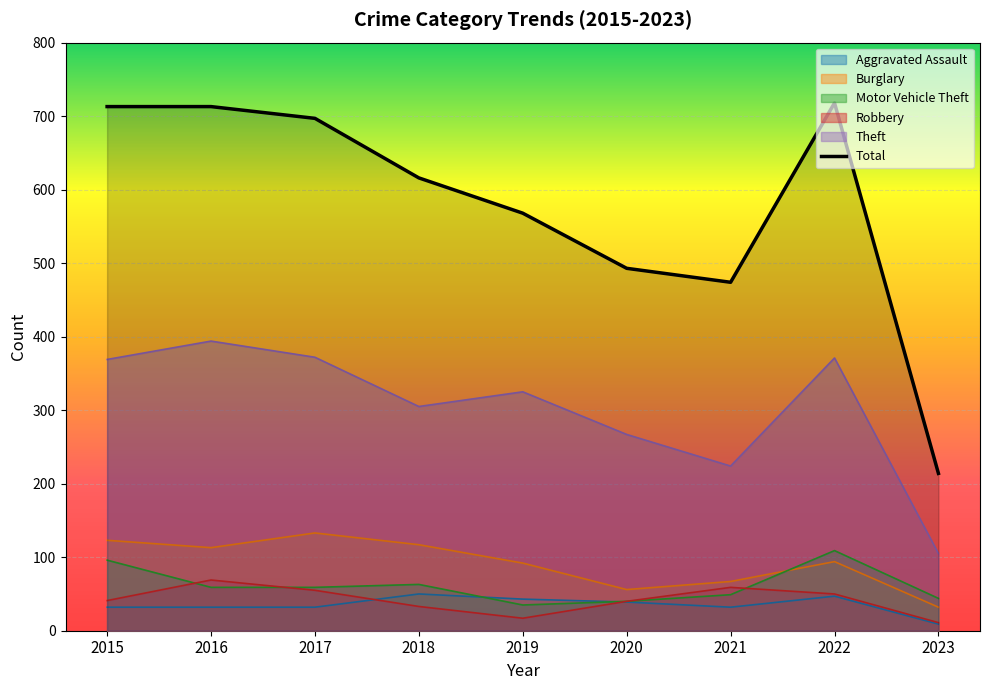

Reading right to left, what are all the values shown in this chart?

Aggravated Assault: 9	47	32	39	43	50	32	32	32
Burglary: 32	94	67	56	92	117	133	113	123
Motor Vehicle Theft: 44	109	49	40	35	63	59	59	96
Robbery: 11	50	59	40	17	33	55	69	41
Theft: 105	371	224	267	325	305	372	394	369
Total: 214	718	474	493	568	616	697	713	713